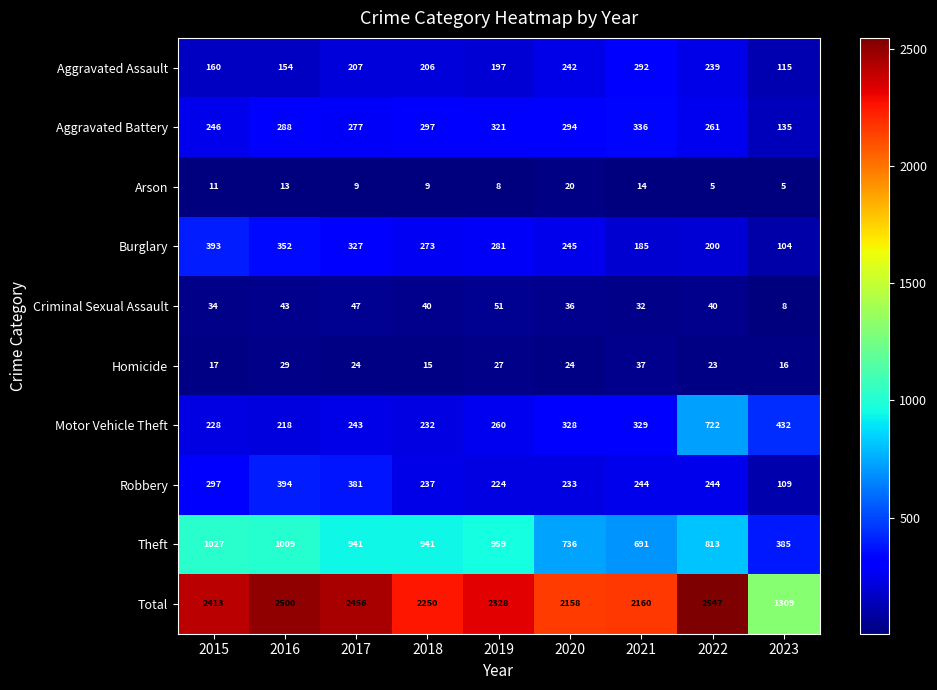

At which category is the sum across all series the highest?

2022